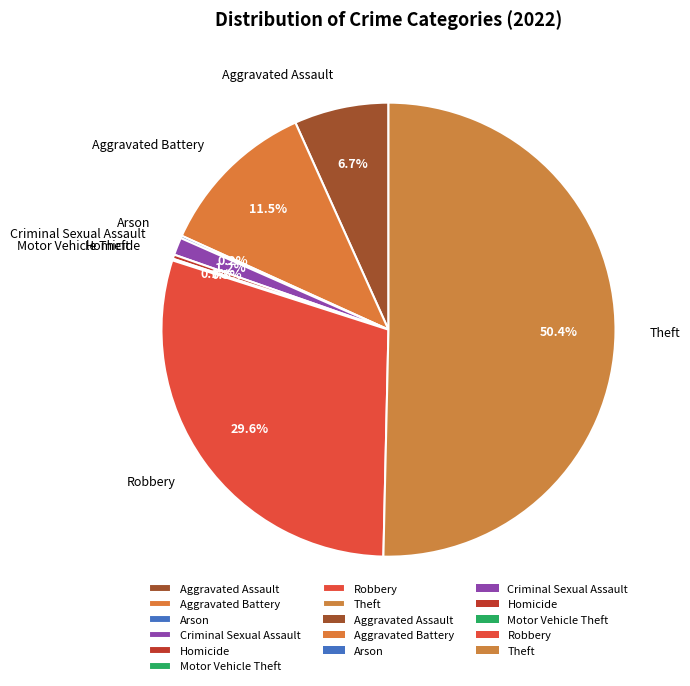

To the nearest percent, what is the average slice percentage?

12%